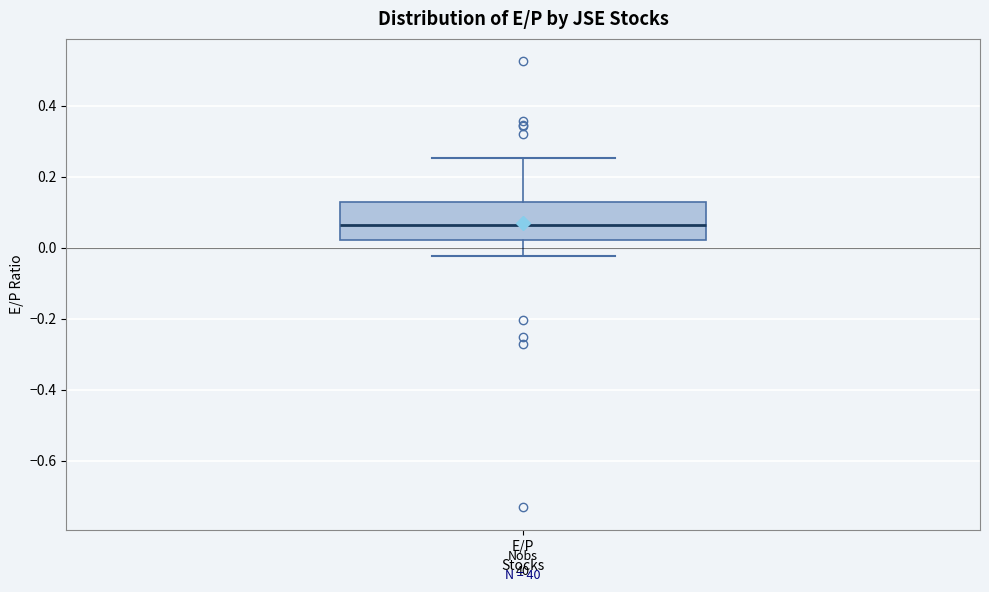

Read this box plot against the y-axis: the position of the median line, the range covered by the box, and the ends of both whiskers. The values are not printed on the chart, so give them approximately, as read against the axis.

median 0.06, box 0.02 to 0.12, whiskers -0.02 to 0.26